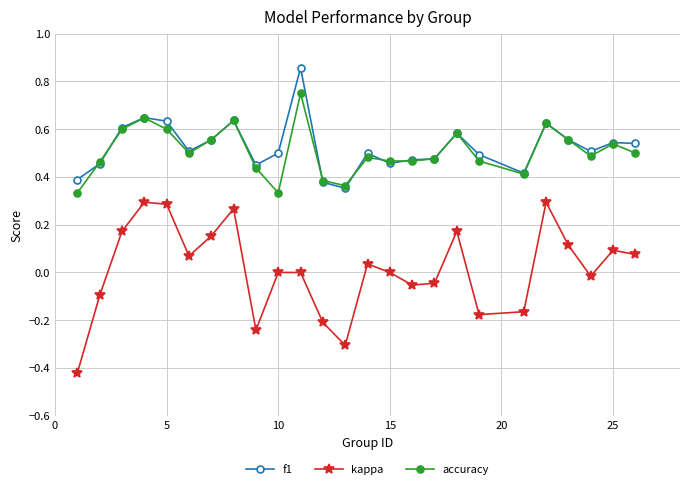

True or false: f1 has more than 1 points higher than both neighbors.

True